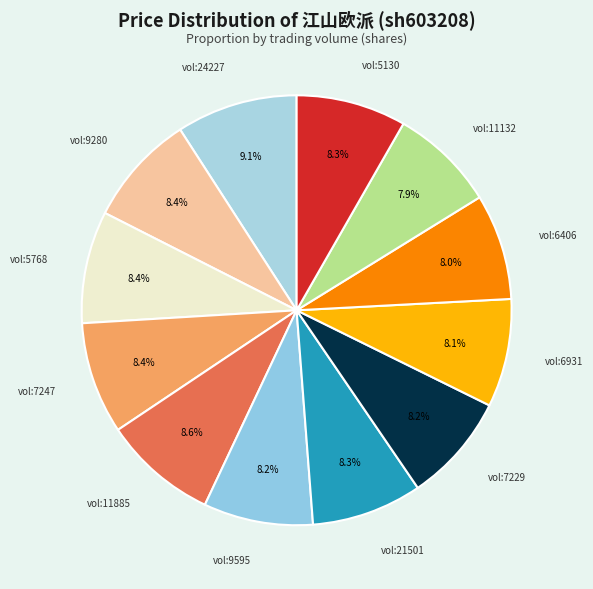

To the nearest percent, what is the combined percentage of 21501 and 7247?

17%